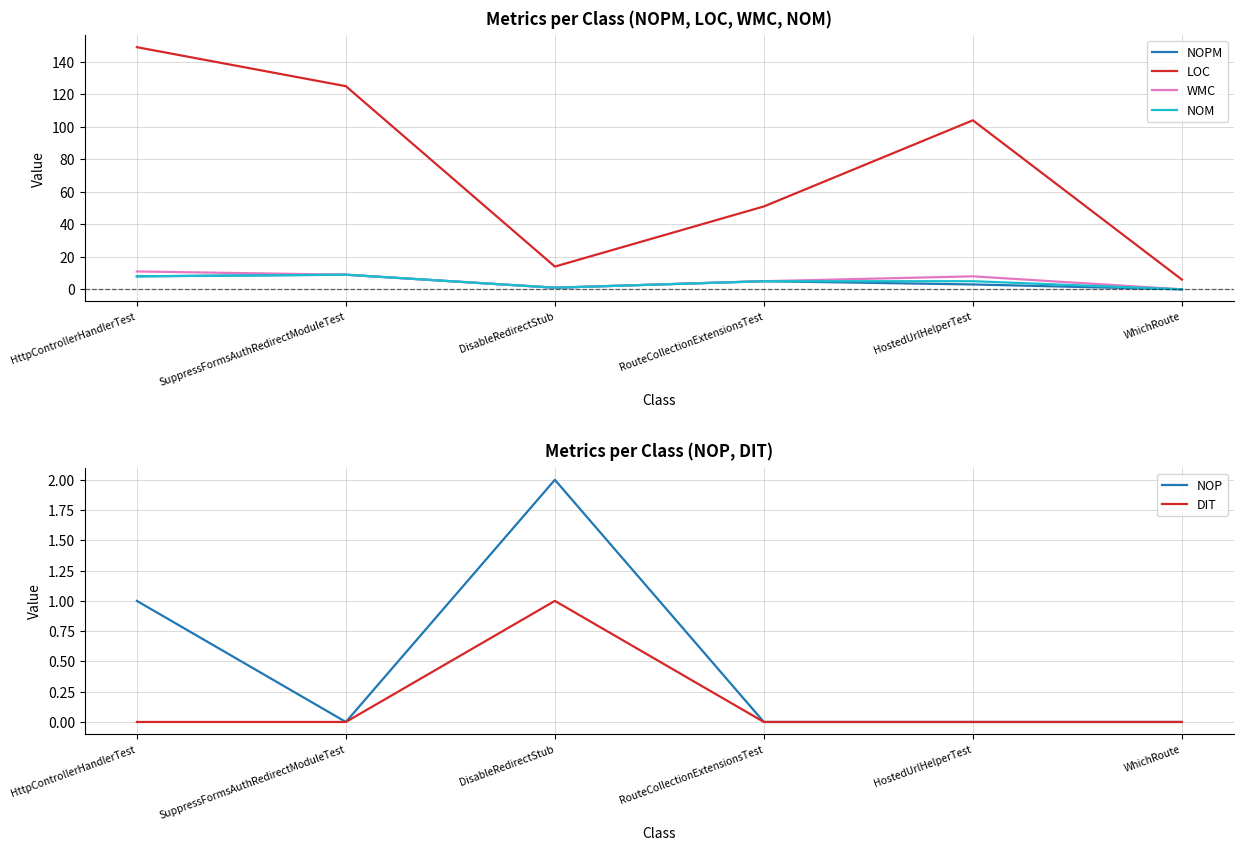

Where is NOM nearest to the value 4?

RouteCollectionExtensionsTest